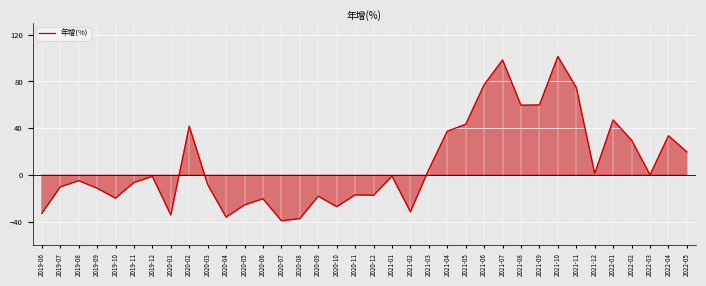

What is the difference between the maximum and minimum values?

140.3